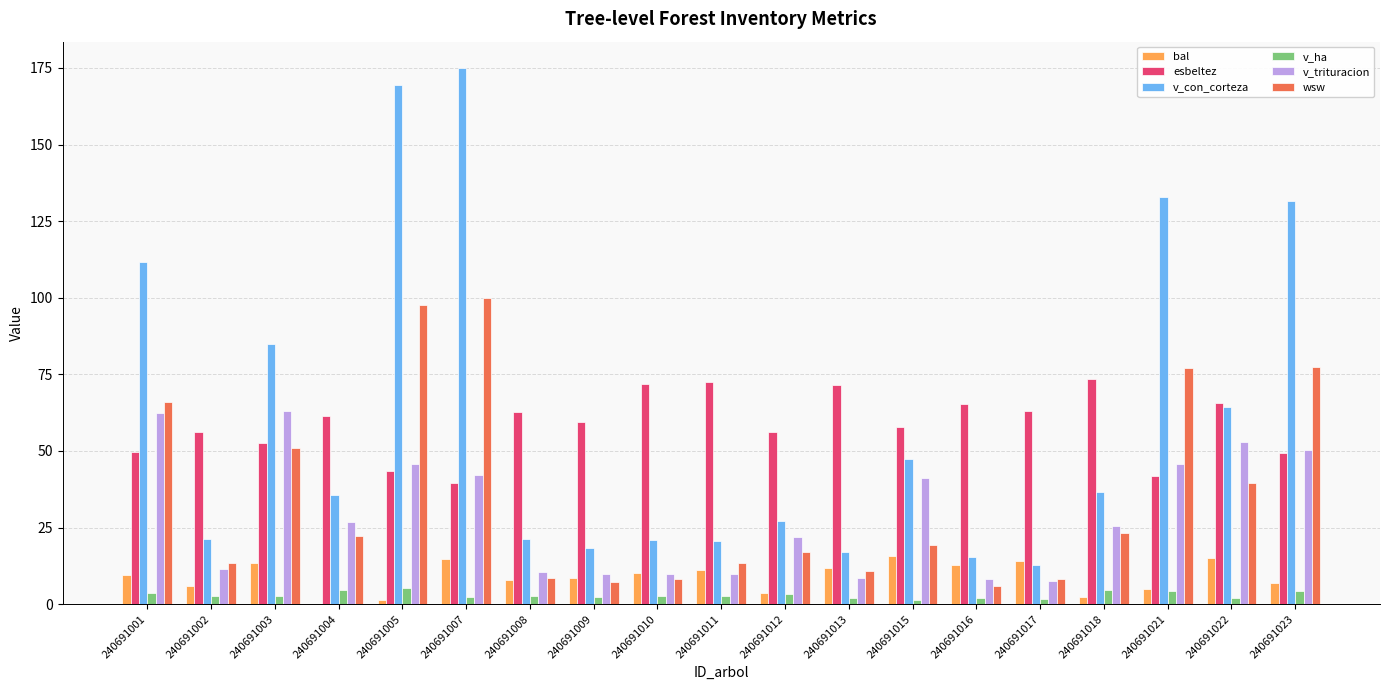

Does the chart contain stacked bars?

No